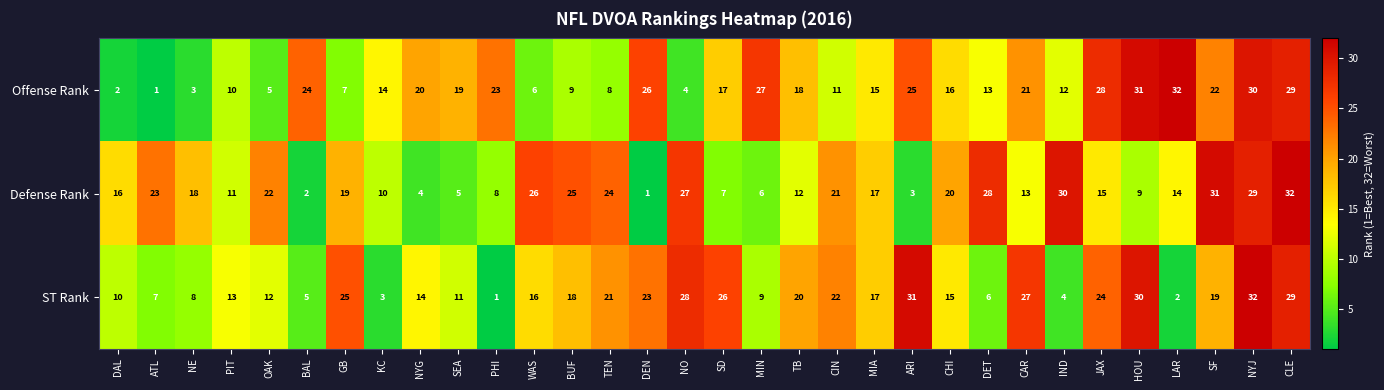

What is the difference between the highest and lowest values at HOU?

22